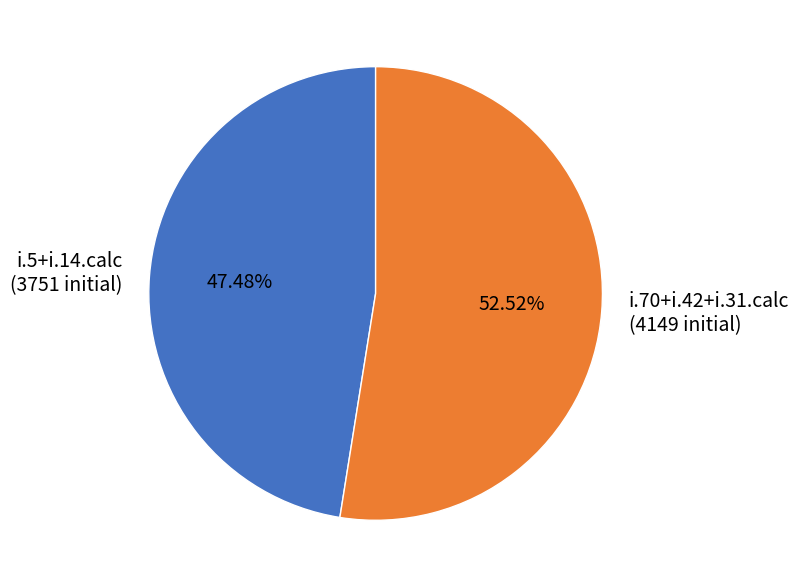

Is there a majority slice in this chart?

Yes